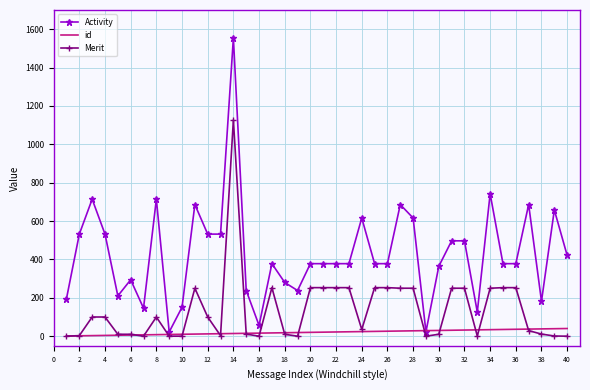

Rank the series by their maximum value, from highest to lowest.

Activity, Merit, id